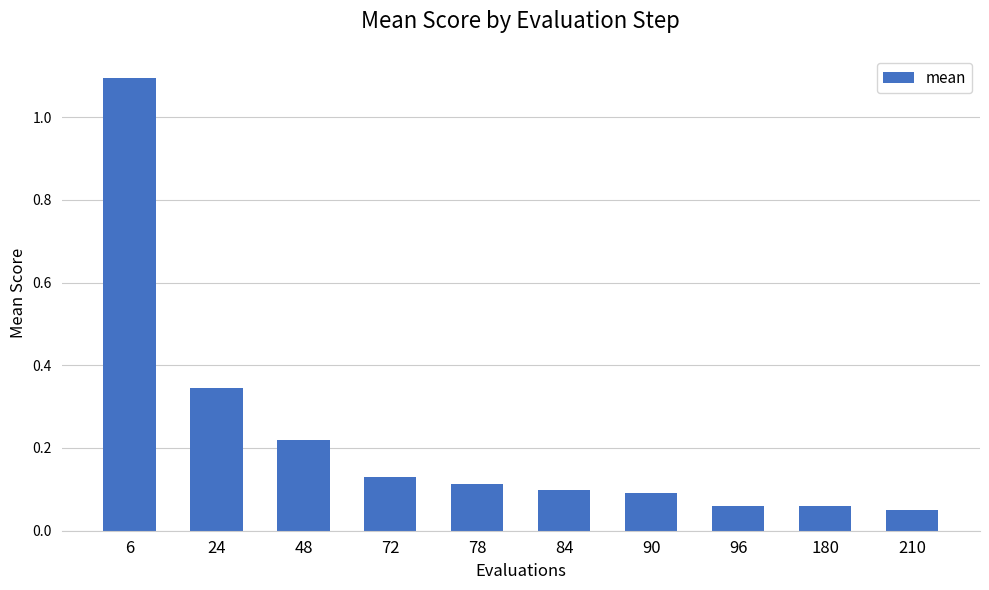

The value at 48 is 0.1. True or false?

False